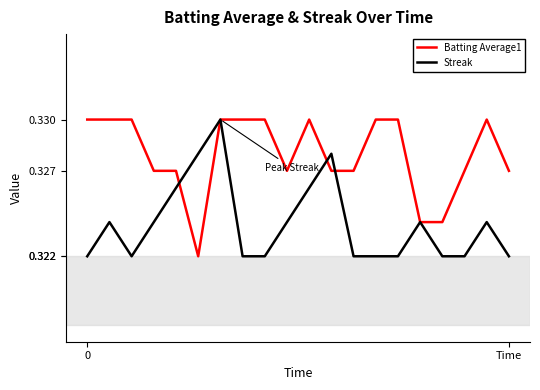

Rank the series by their average value, from lowest to highest.

Streak, Batting Average1